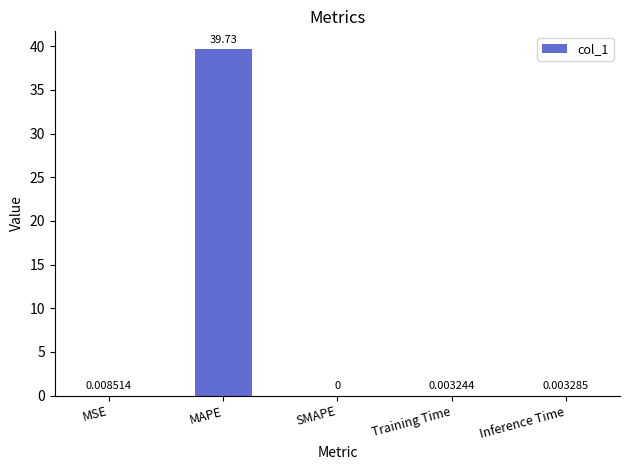

Which has a higher value, Training Time or MSE?

MSE